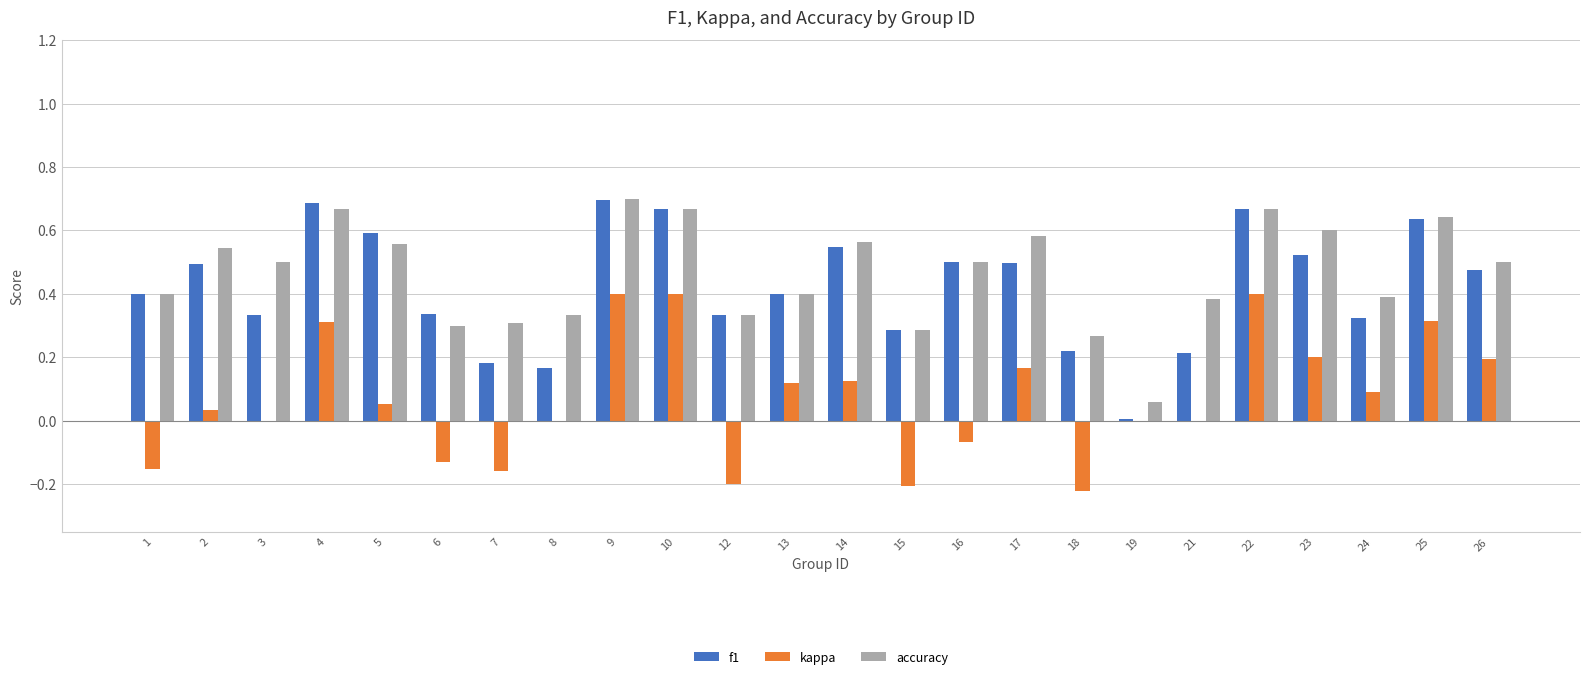

Which series has the largest total across all categories?

accuracy